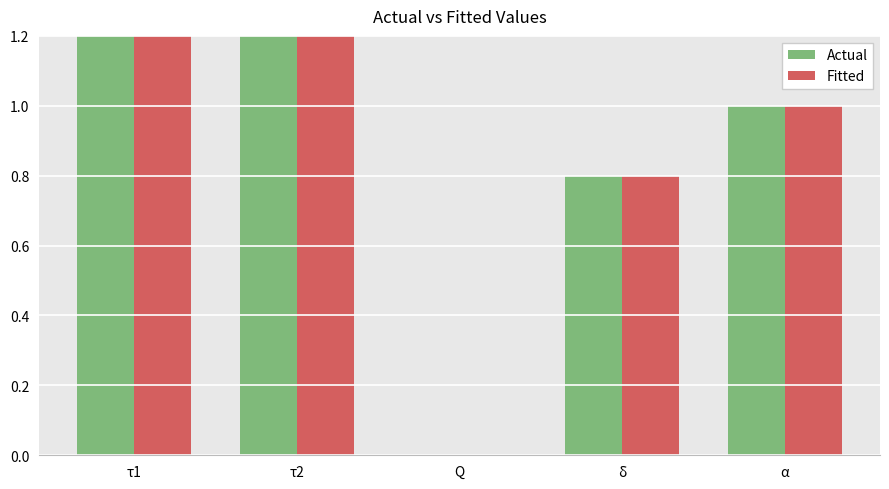

Between Q and δ, which is larger?

δ